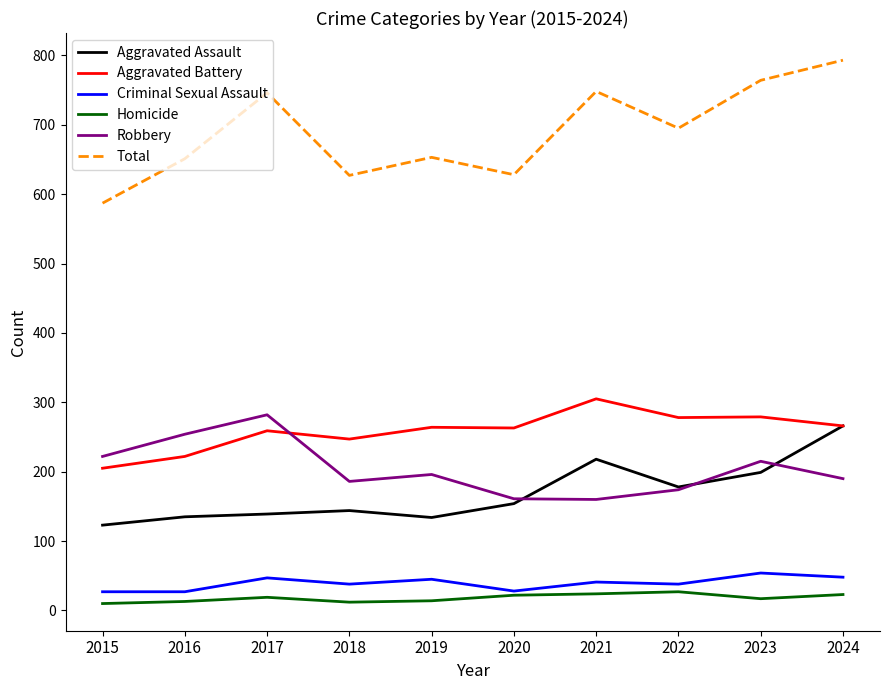

The Total series shows 627 at 2018. True or false?

True